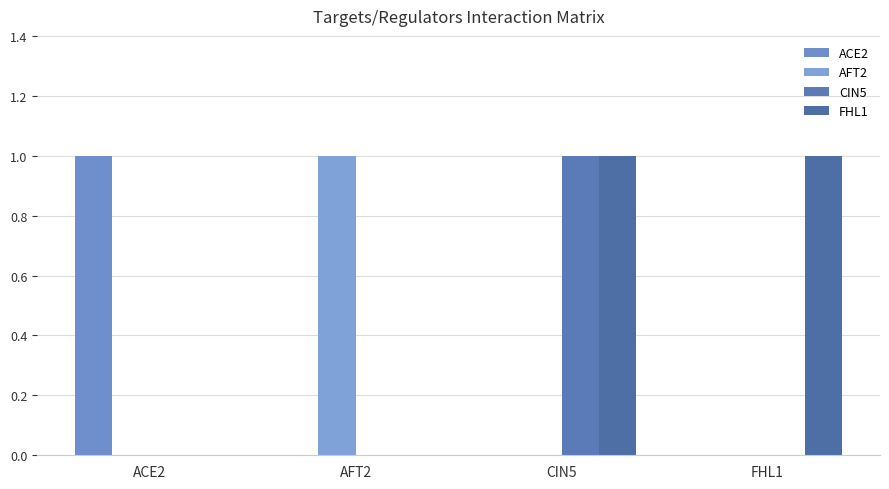

True or false: CIN5 has a value of 0 at AFT2.

True